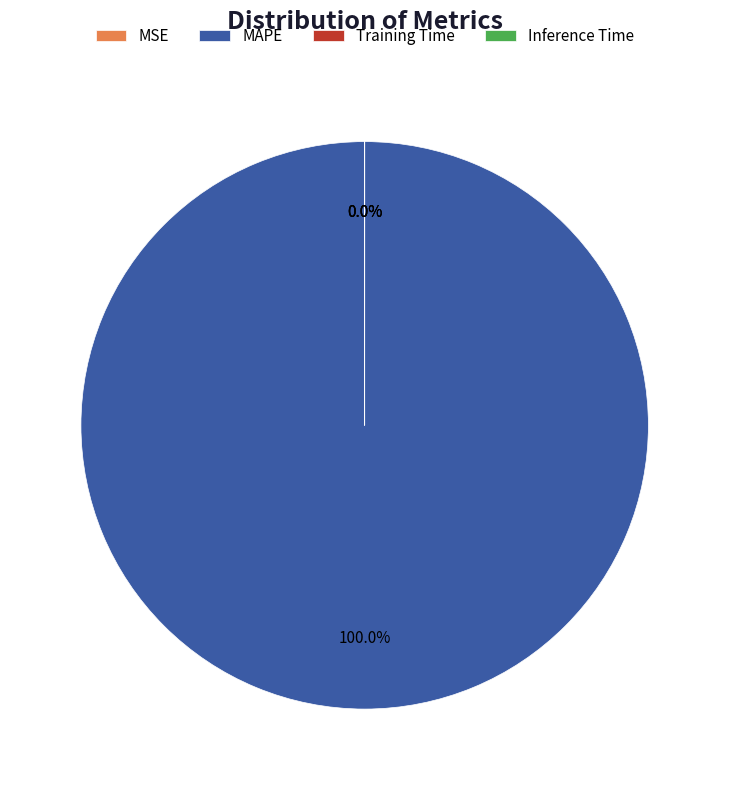

Does MSE account for over 50% of the chart?

No